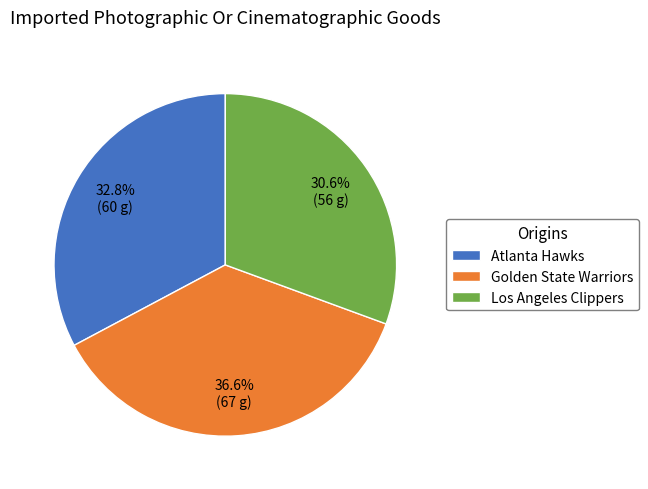

Approximately how many times larger is the value at Atlanta Hawks compared to Golden State Warriors?

0.9